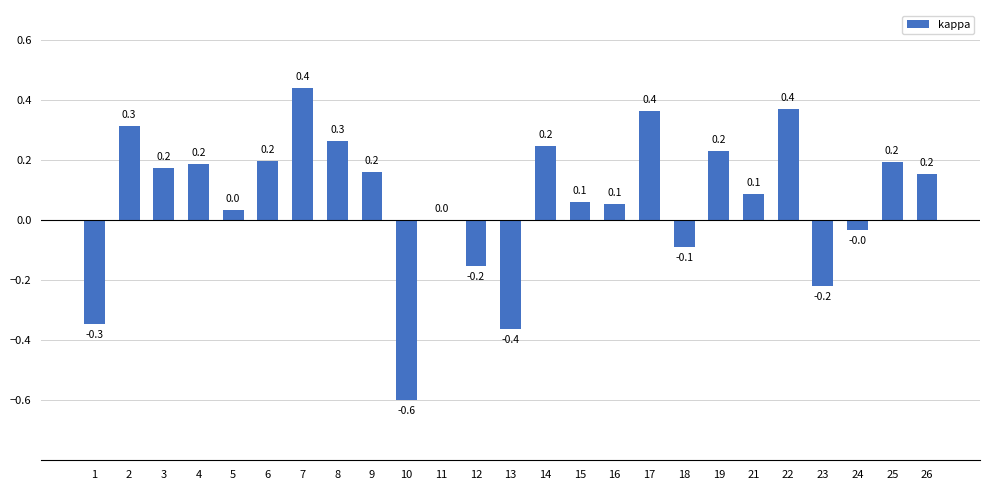

How many categories are shown in the chart?

25